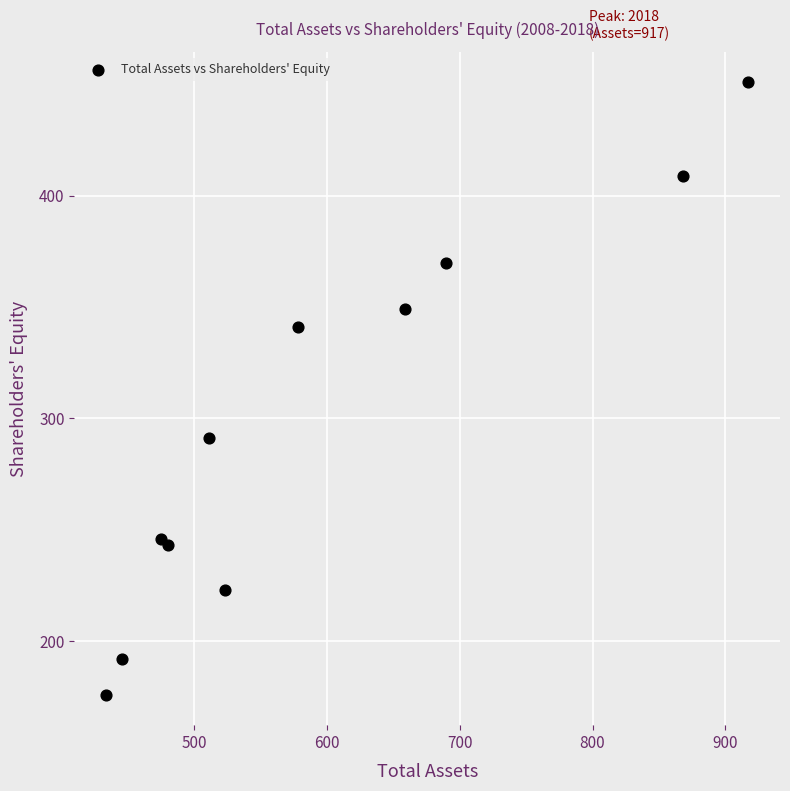

What Y value in the scatter plot is closest to 313?

291